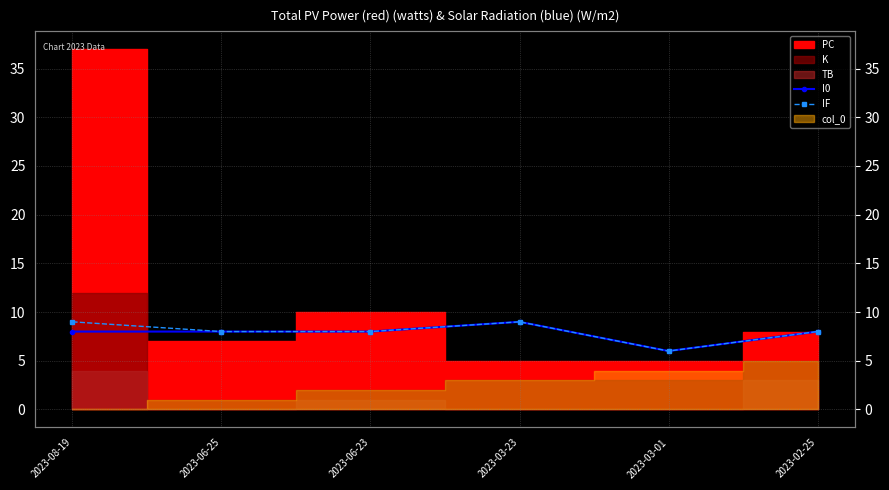

Where is the first local maximum for IF?

2023-03-23